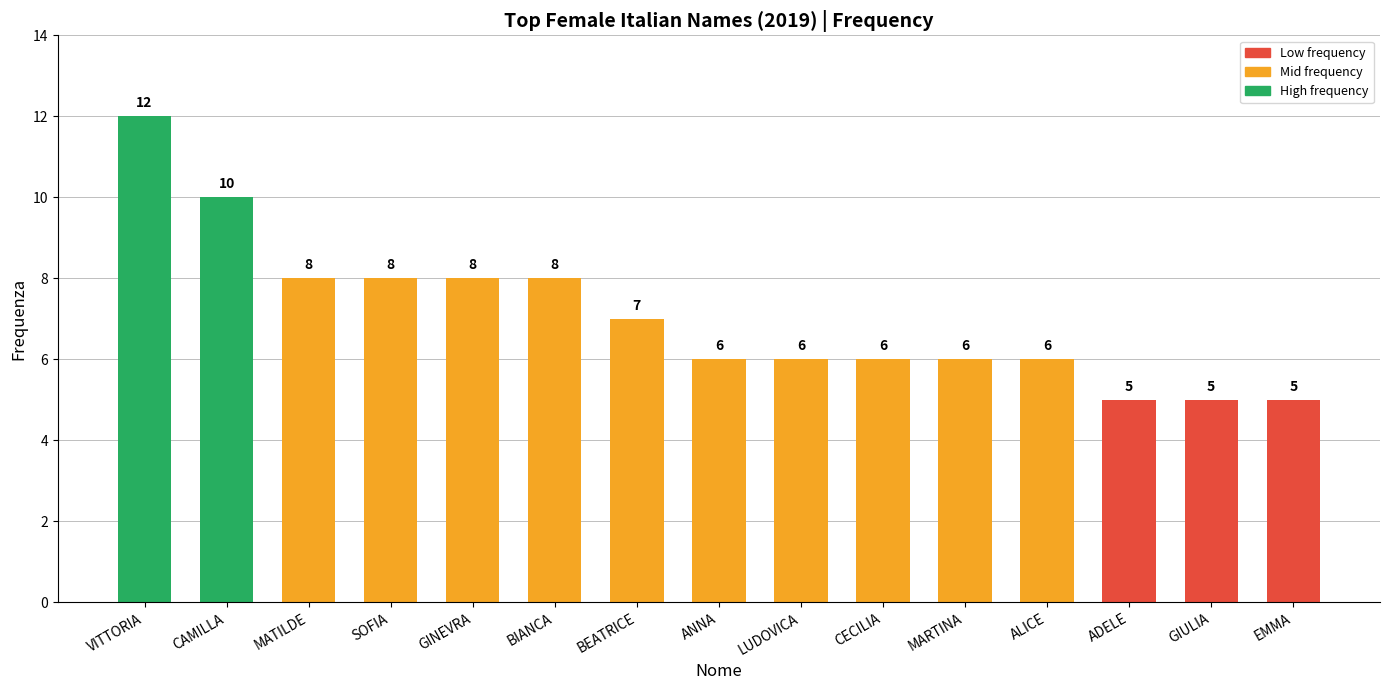

What is the difference between the maximum and minimum values?

7